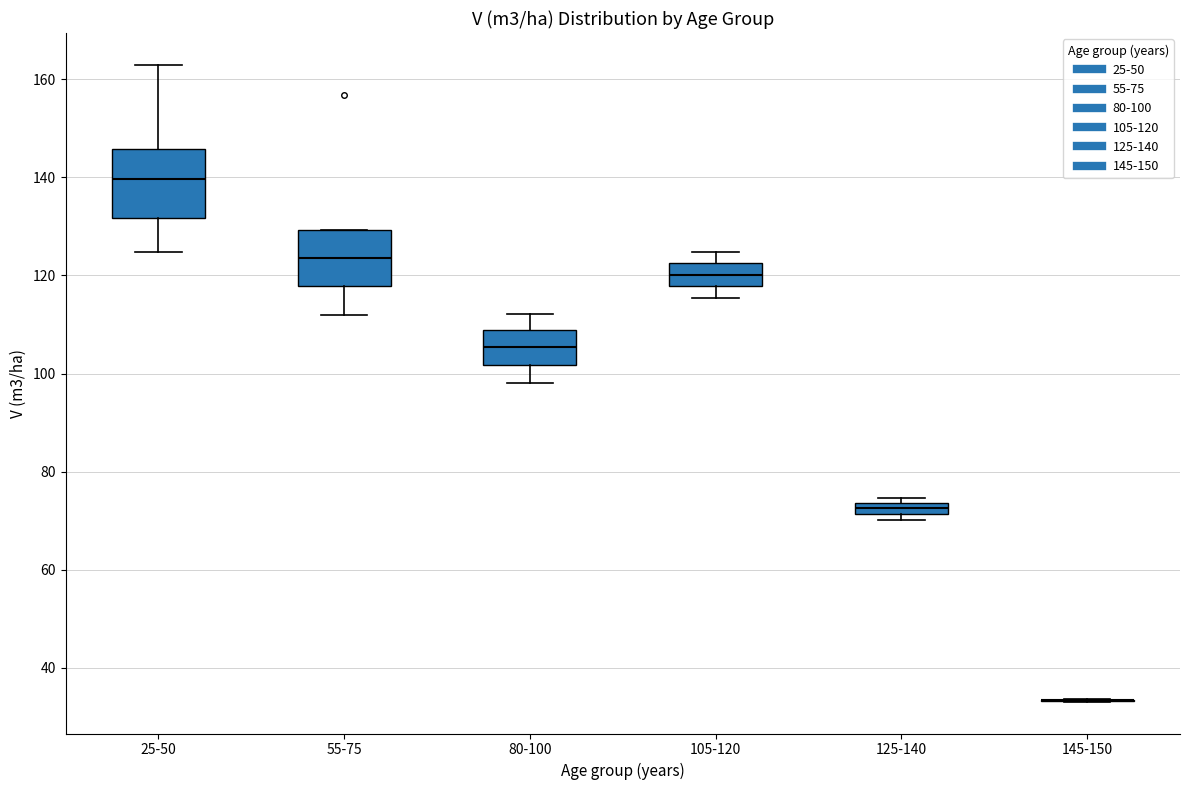

Which box is the tallest, from its lower edge to its upper edge?

25-50